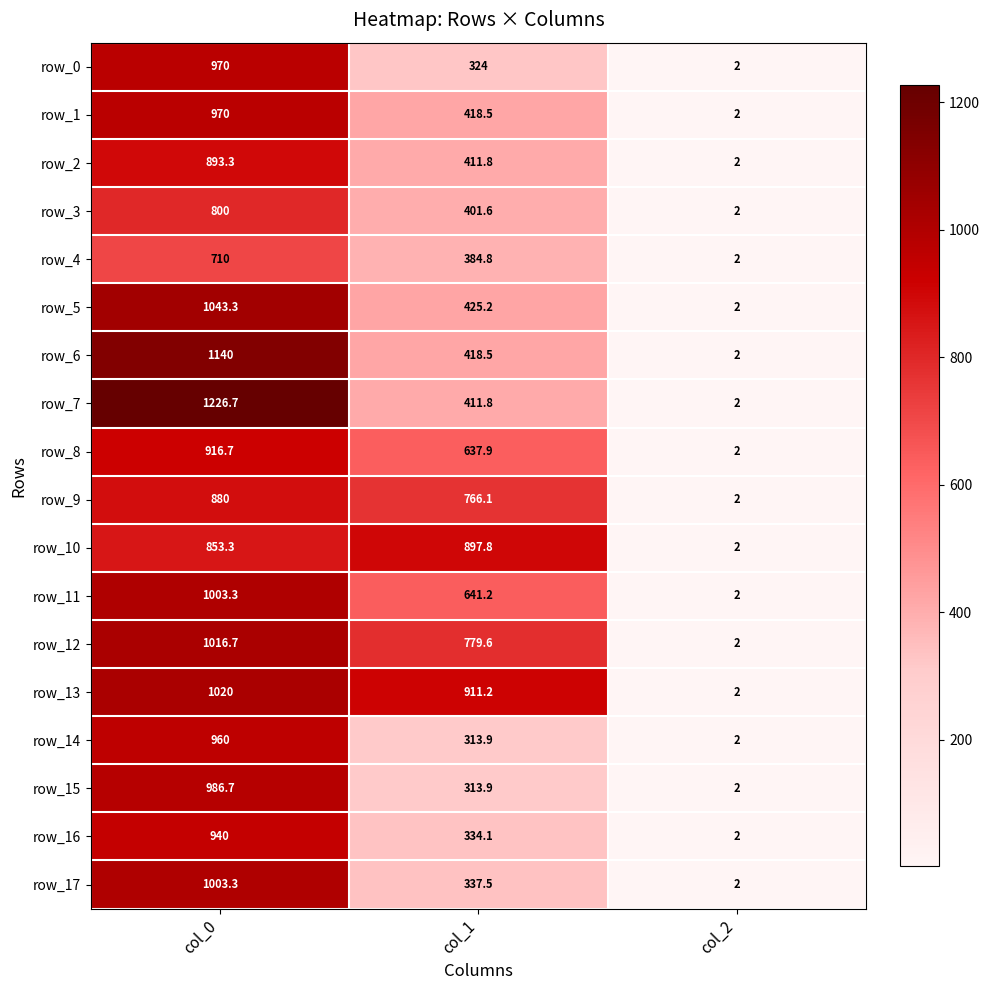

Reading left to right, transcribe all the data shown in this chart.

row_0: 970.0	324.0	2.0
row_1: 970.0	418.5	2.0
row_2: 893.3	411.8	2.0
row_3: 800.0	401.6	2.0
row_4: 710.0	384.8	2.0
row_5: 1043.3	425.2	2.0
row_6: 1140.0	418.5	2.0
row_7: 1226.7	411.8	2.0
row_8: 916.7	637.9	2.0
row_9: 880.0	766.1	2.0
row_10: 853.3	897.8	2.0
row_11: 1003.3	641.2	2.0
row_12: 1016.7	779.6	2.0
row_13: 1020.0	911.2	2.0
row_14: 960.0	313.9	2.0
row_15: 986.7	313.9	2.0
row_16: 940.0	334.1	2.0
row_17: 1003.3	337.5	2.0